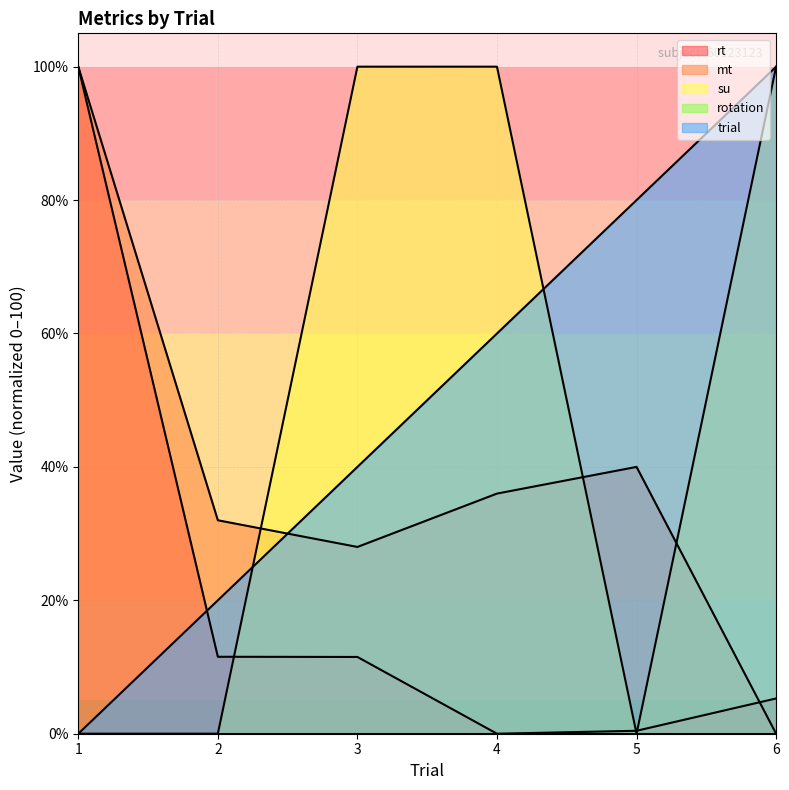

Is the value of trial at 6 greater than the value of su at 3?

No